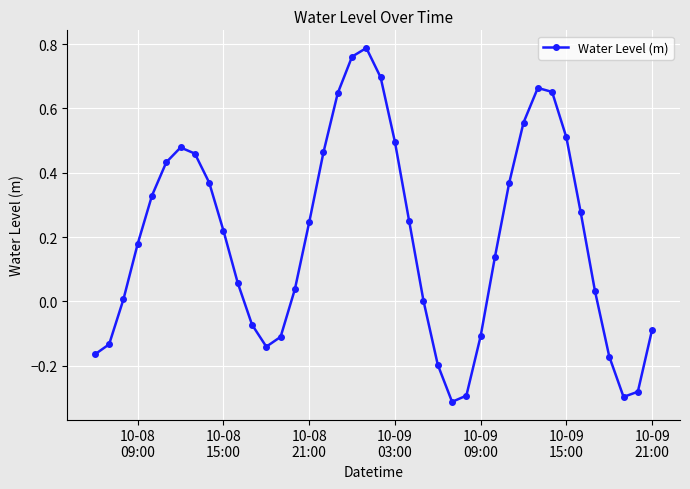

What is the difference between the maximum and minimum values?

1.1